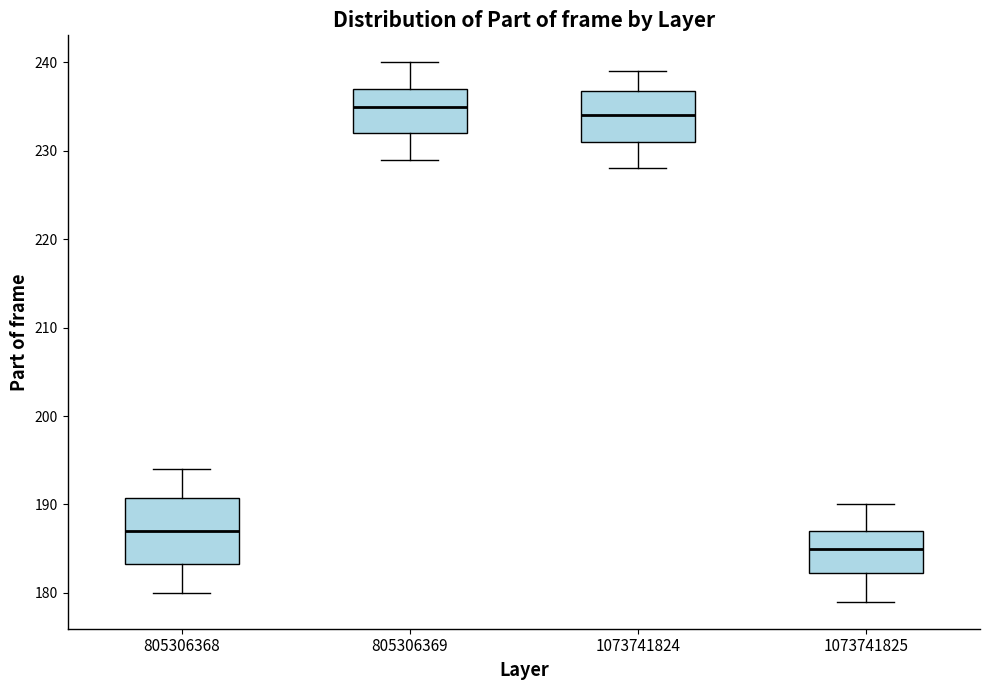

Which box has the lowest median line?

1073741825